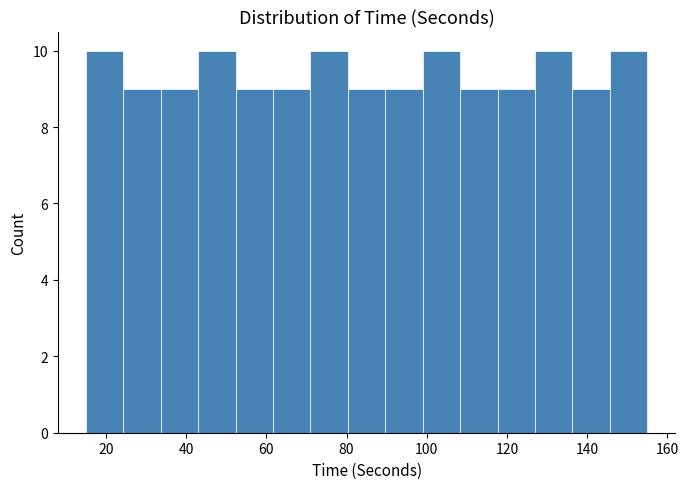

What is the height of the bar covering 136 to 146 on the x-axis? Neither the bar edges nor the heights are printed on the chart, so give them approximately, as read against the axes.

9